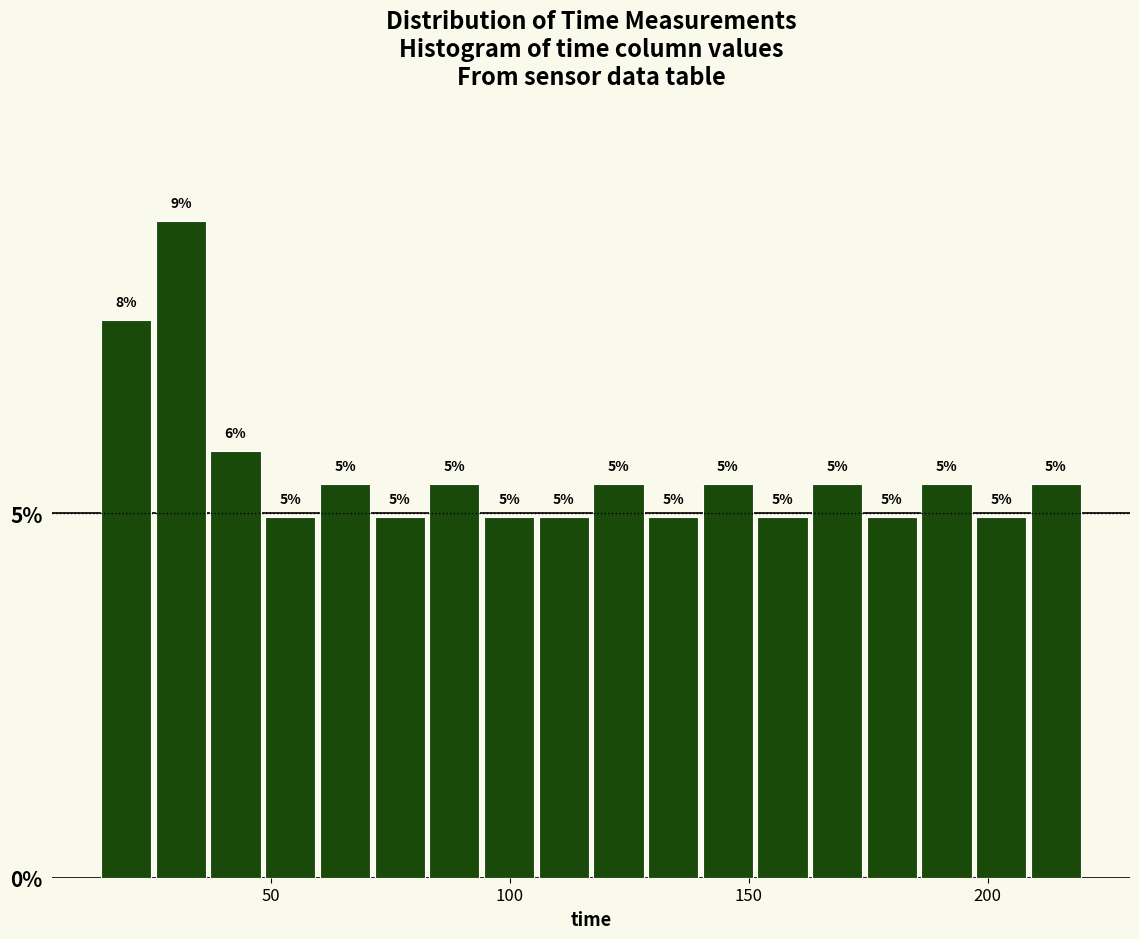

Read against the x-axis, roughly where is the centre of the tallest bar?

30